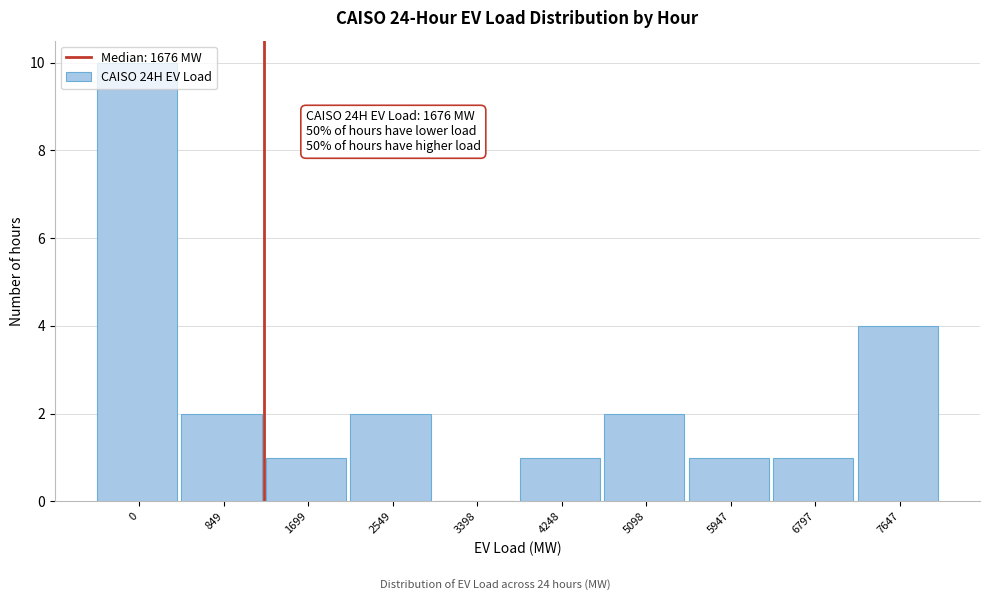

The chart shows a value of 2 at 2549. True or false?

True